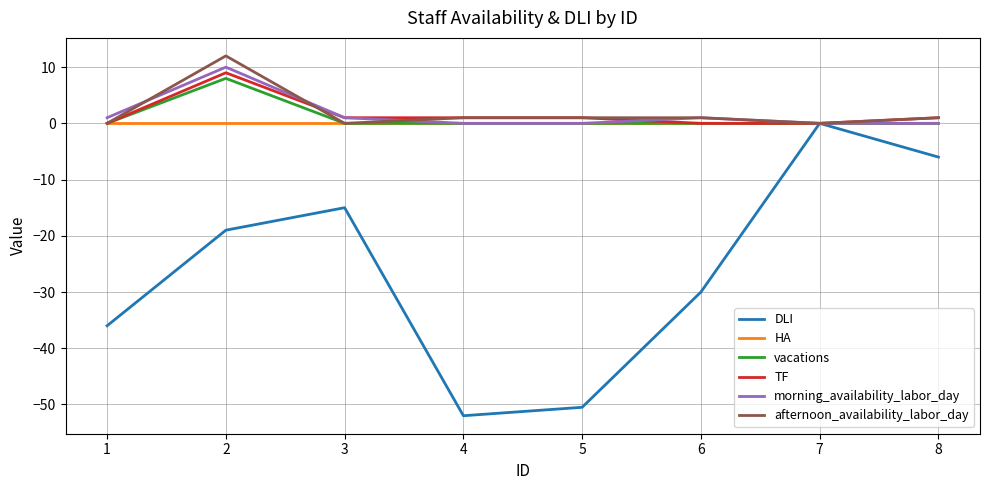

True or false: morning_availability_labor_day has a value of 1.0 at 3.

True